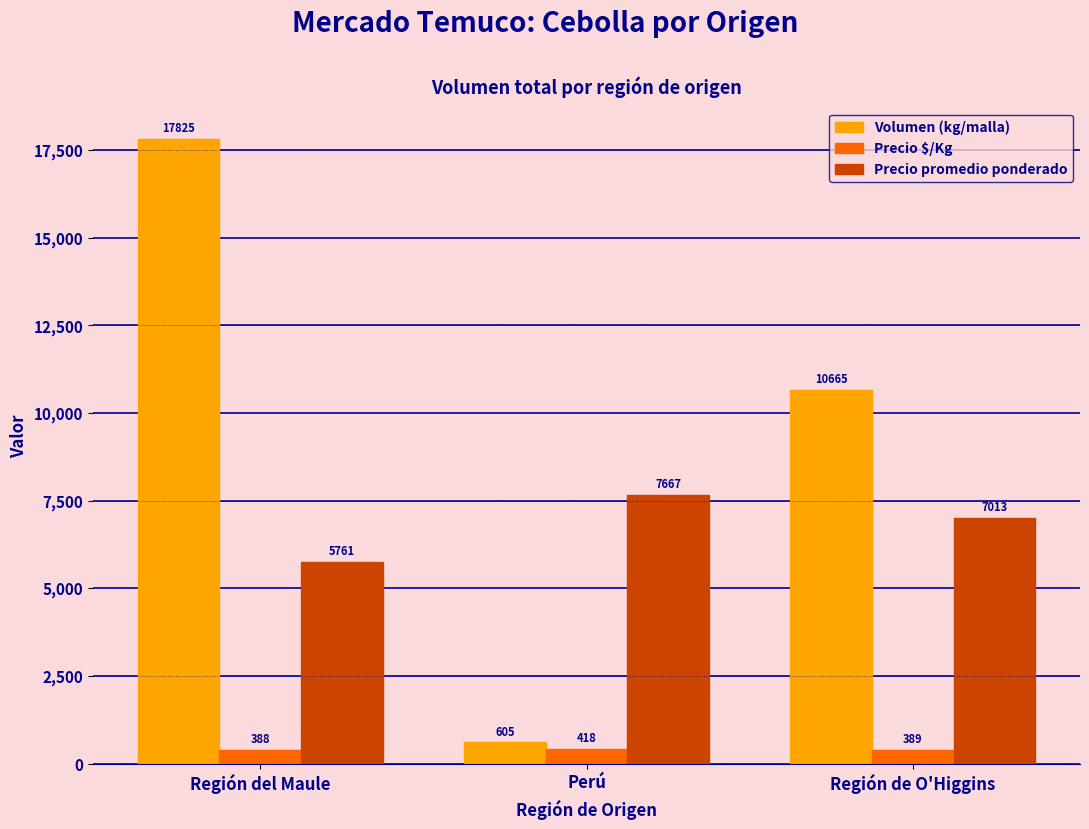

Where is Precio promedio ponderado nearest to the value 6714?

Región de O'Higgins